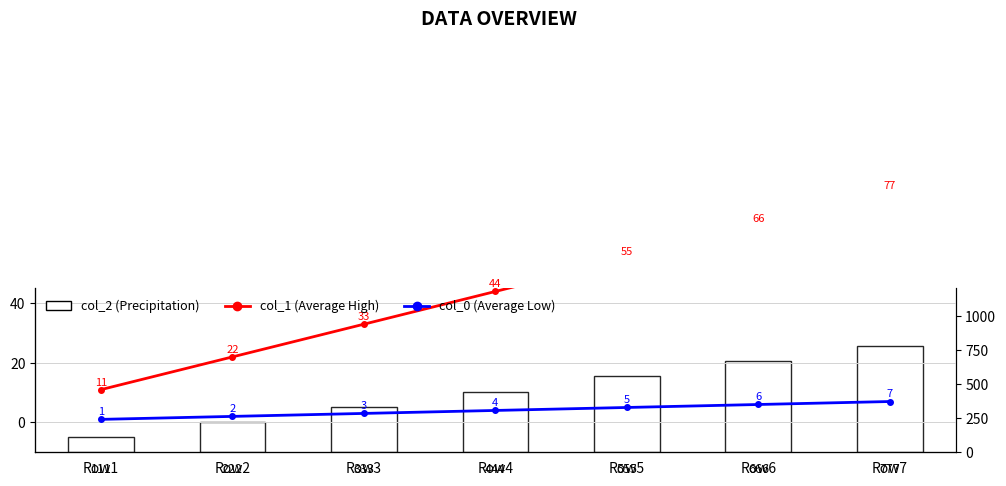

Rank the series by their maximum value, from lowest to highest.

col_0 (Average Low), col_1 (Average High), col_2 (Precipitation)